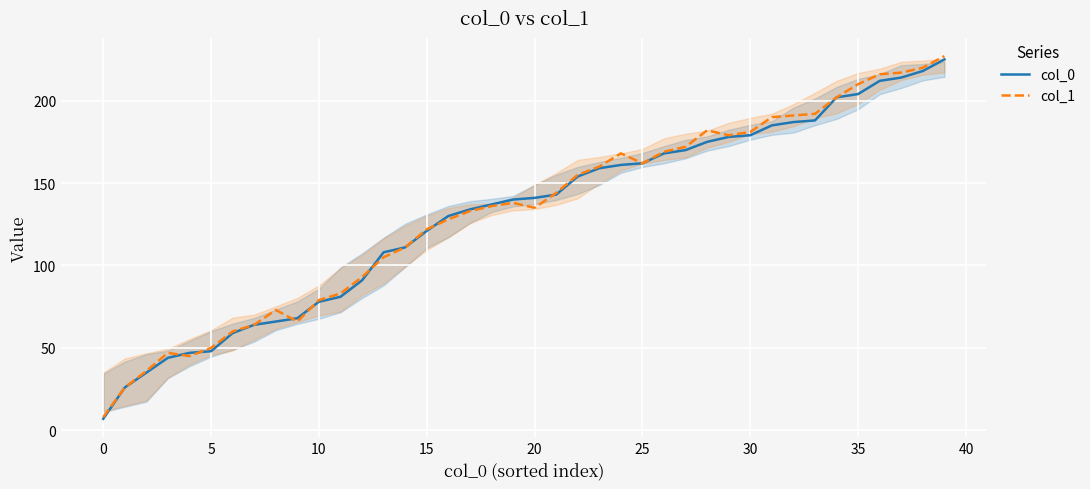

At which label does col_0 first exceed 141?

21